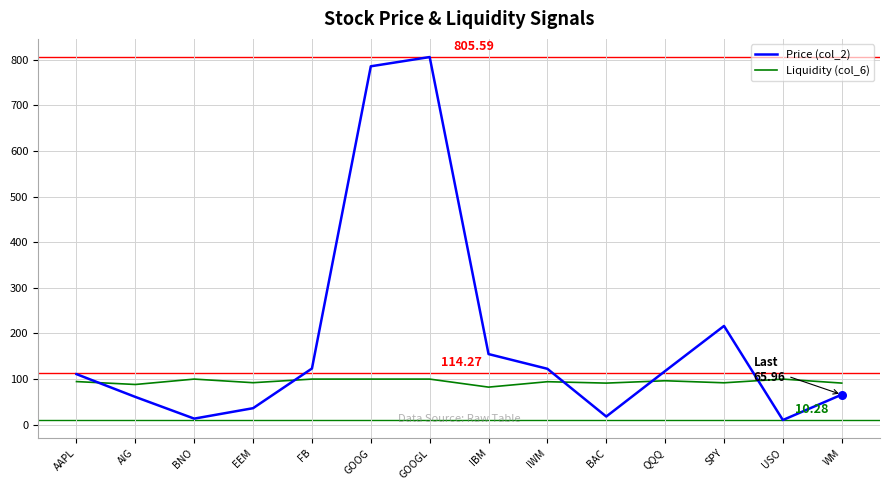

At which category is the sum across all series the highest?

GOOGL